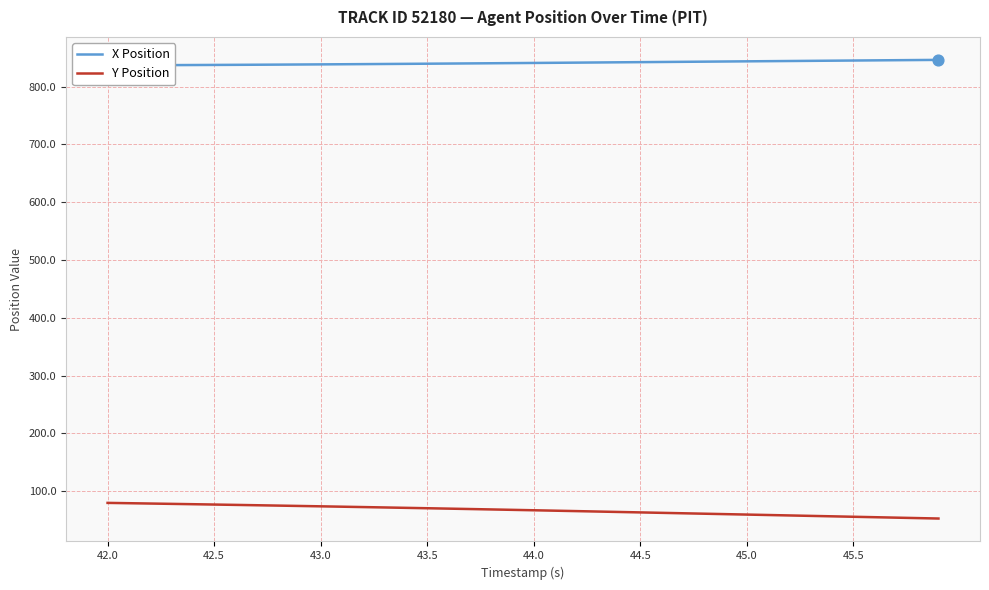

Is it true that Y Position equals 76.9 at 42.5?

True